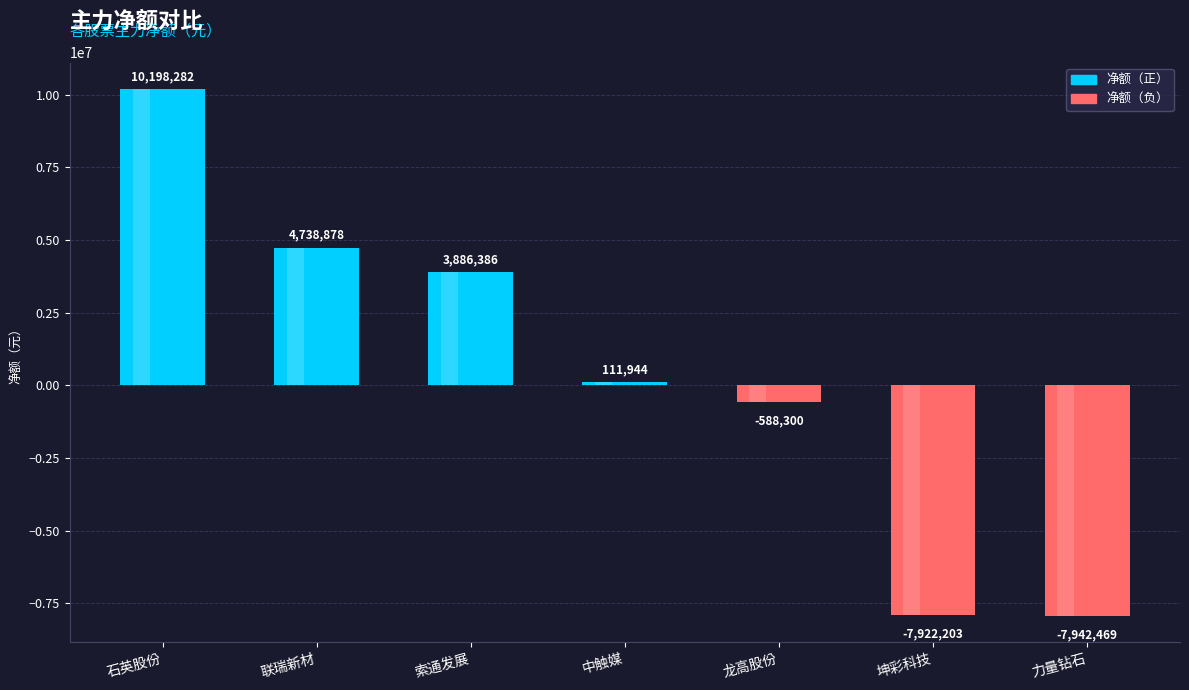

At which category does the chart reach its minimum across all series?

力量钻石